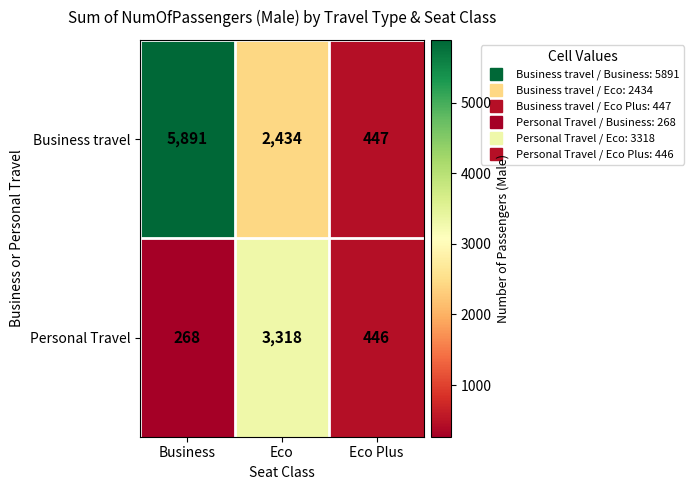

Rank the series at Eco Plus from lowest to highest value.

Personal Travel, Business travel